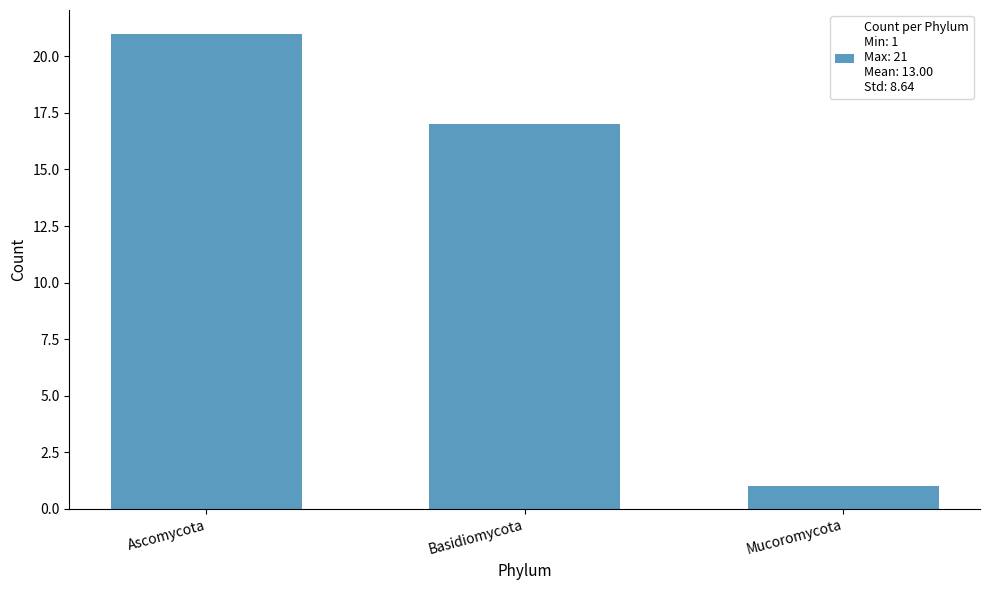

True or false: the data shows 23 at Basidiomycota.

False